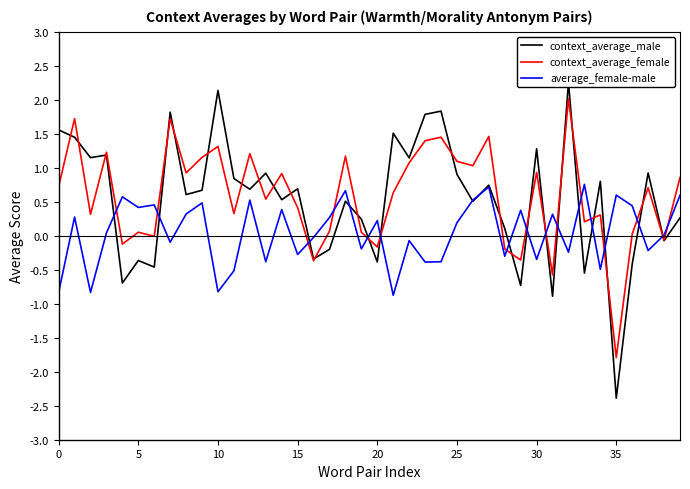

Which category has the lowest value in the context_average_female series?

35